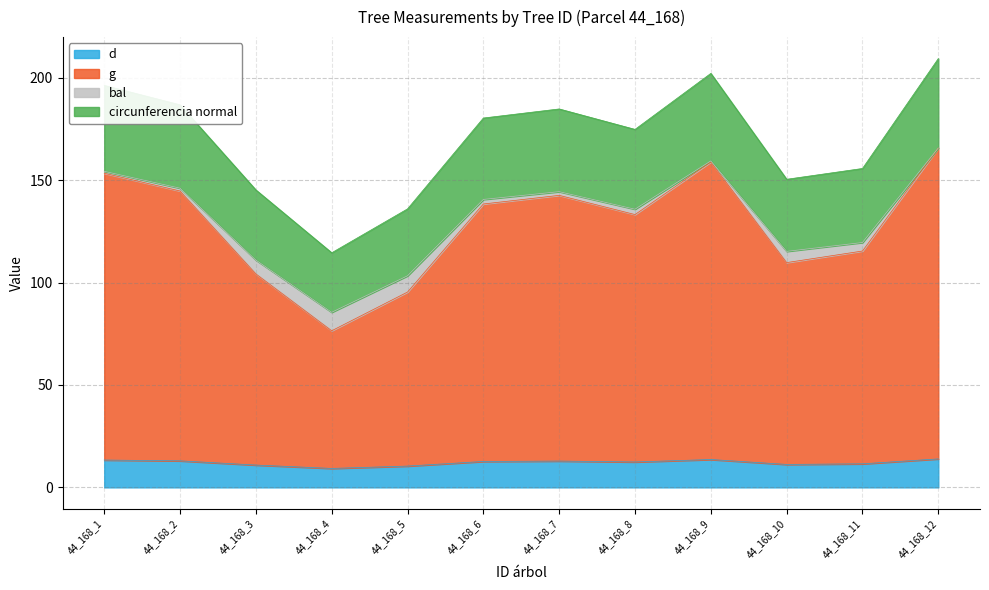

Is it true that d equals 12.7 at 44_168_6?

True